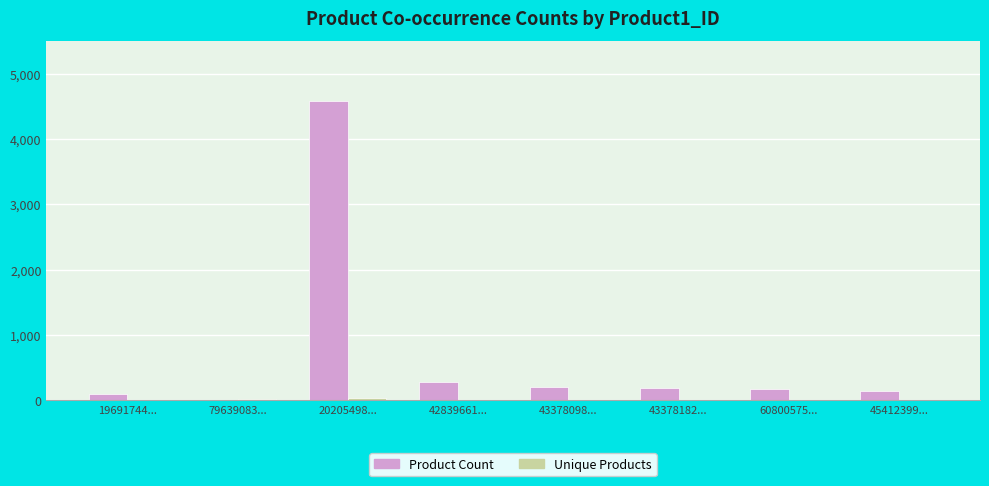

At which category is the sum across all series the highest?

20205498...